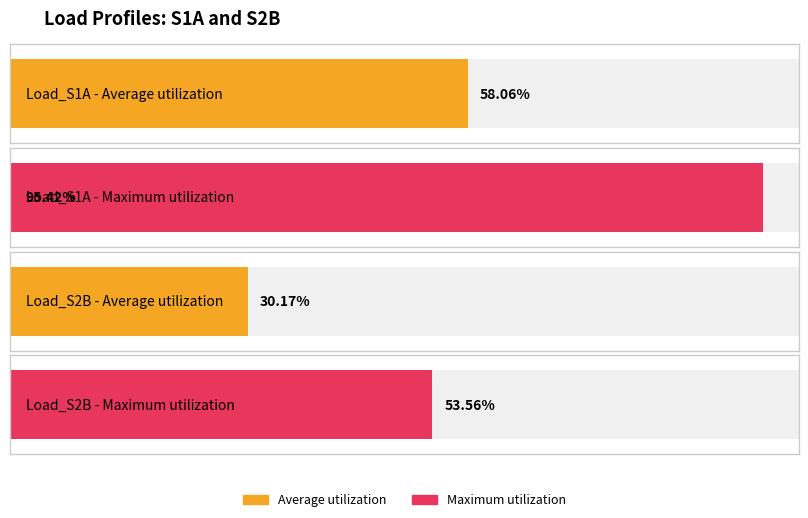

How many distinct data groups are displayed?

2